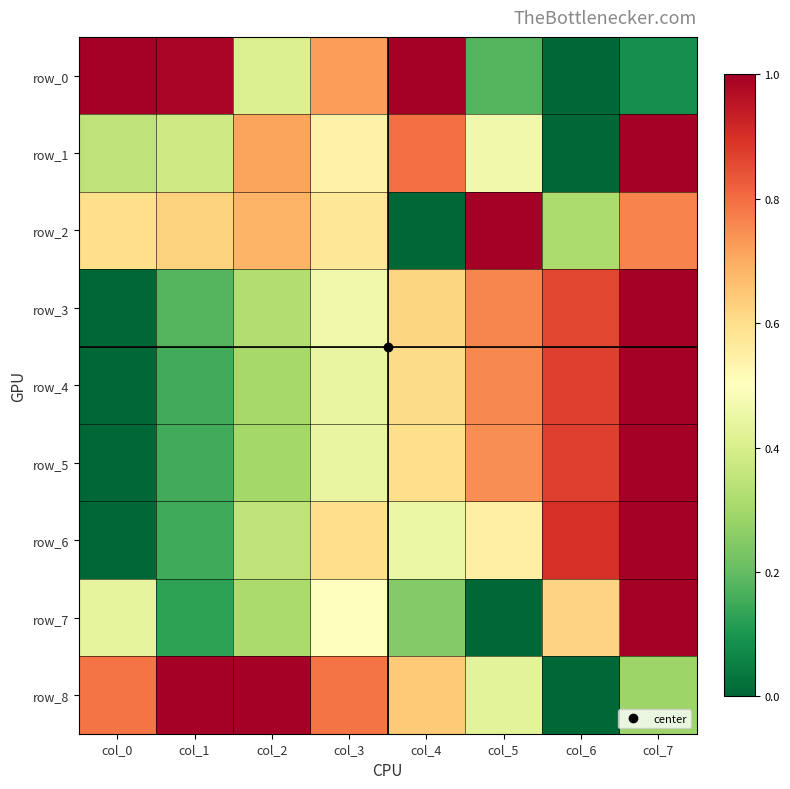

Rank the series at col_6 from highest to lowest value.

row_6, row_4, row_5, row_3, row_7, row_2, row_0, row_1, row_8